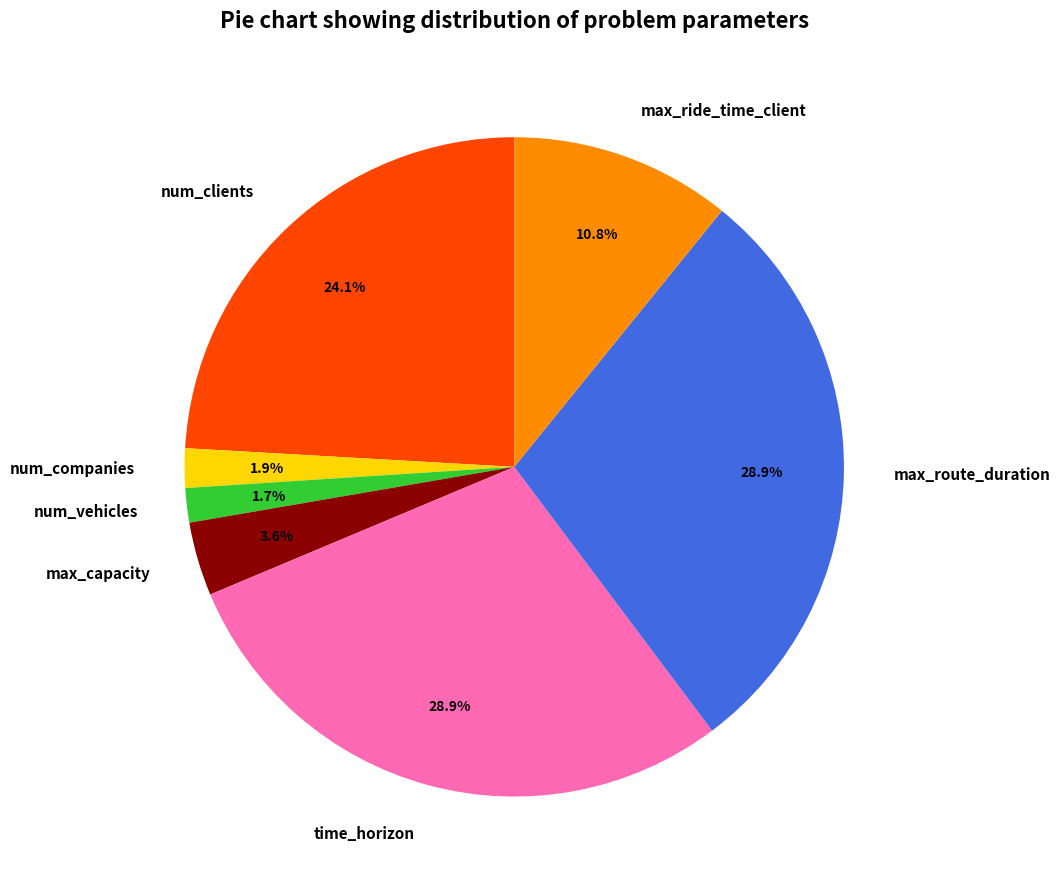

Is it true that num_clients is 18% of the pie?

False